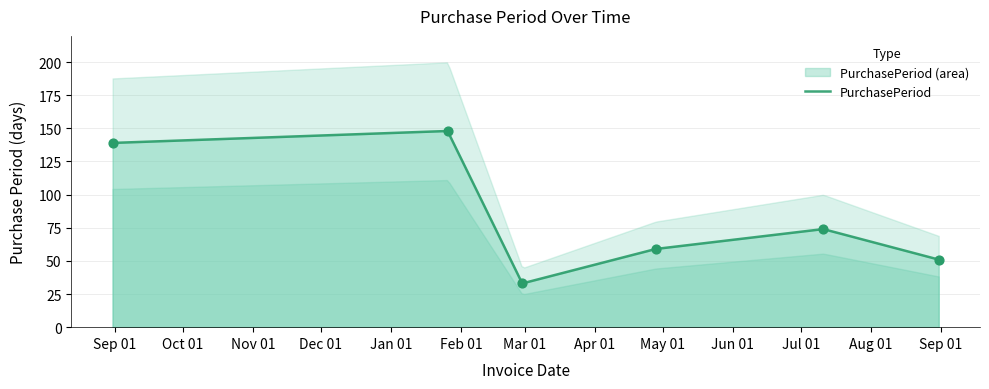

Which has a higher value, 2017-04-28 or 2017-07-11?

2017-07-11